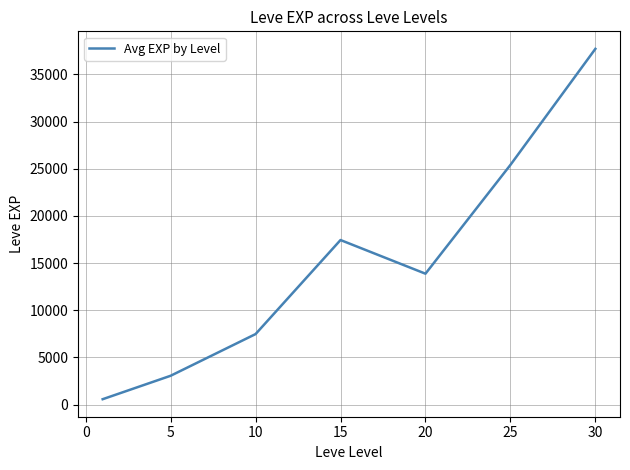

What is the maximum value shown in the chart?

37715.0